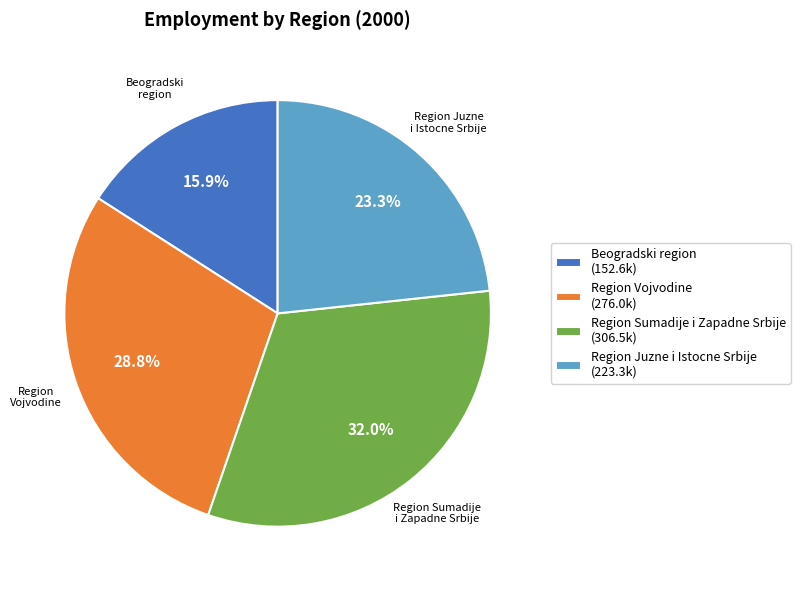

To the nearest percent, what portion does Beogradski region represent?

16%